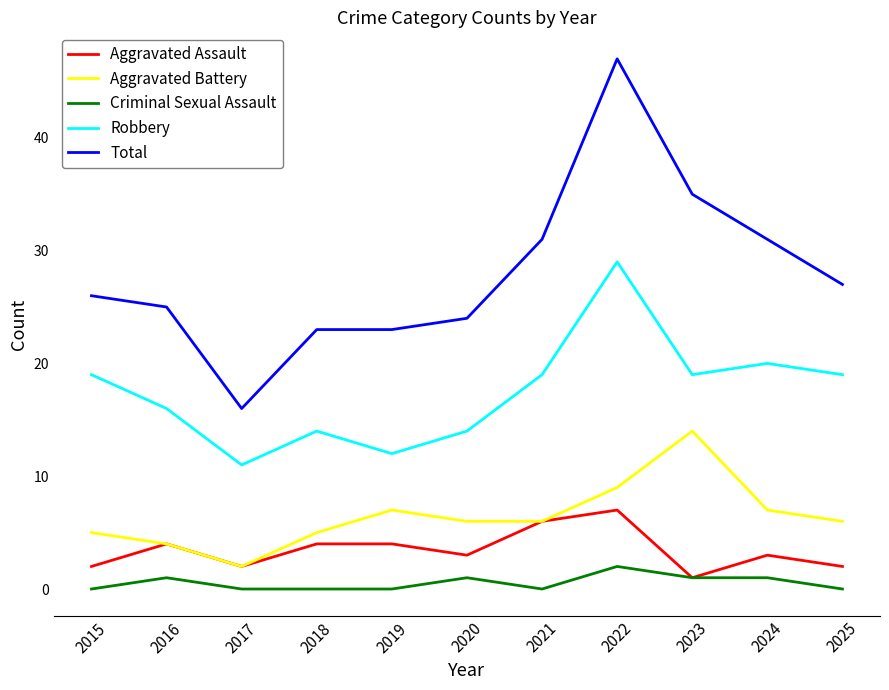

The value of Total at 2018 is 12. True or false?

False